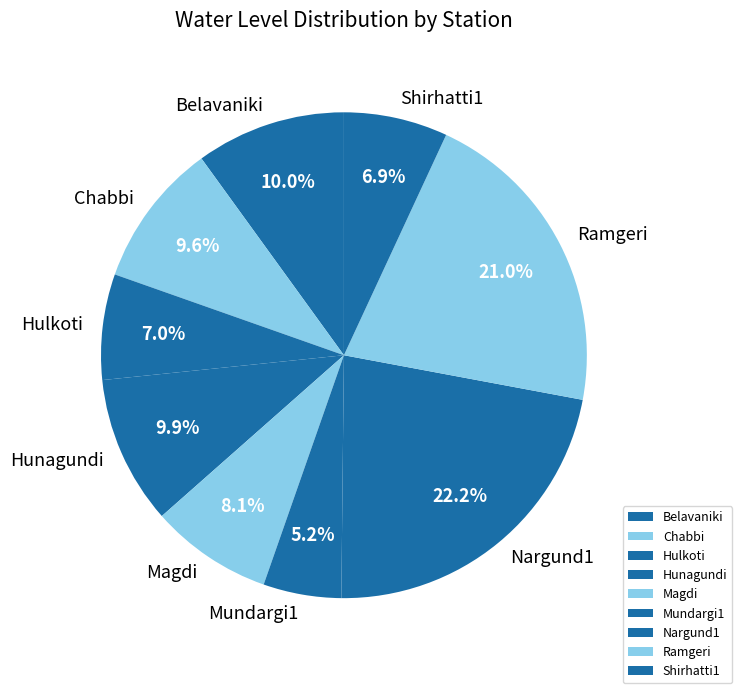

To the nearest percent, what portion does Mundargi1 represent?

5%